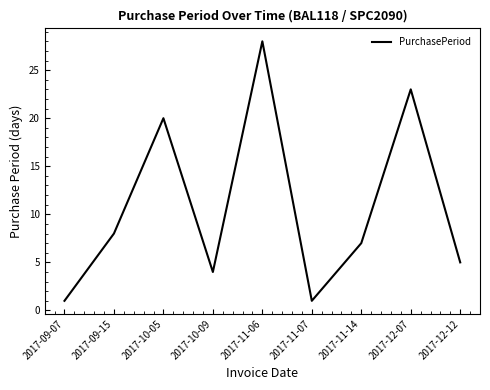

Between 2017-12-12 and 2017-10-09, which is larger?

2017-12-12